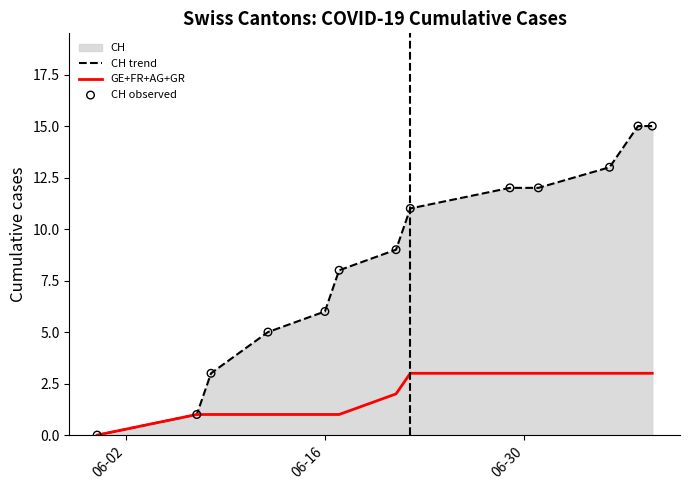

Which series reaches the minimum Y coordinate?

CH trend